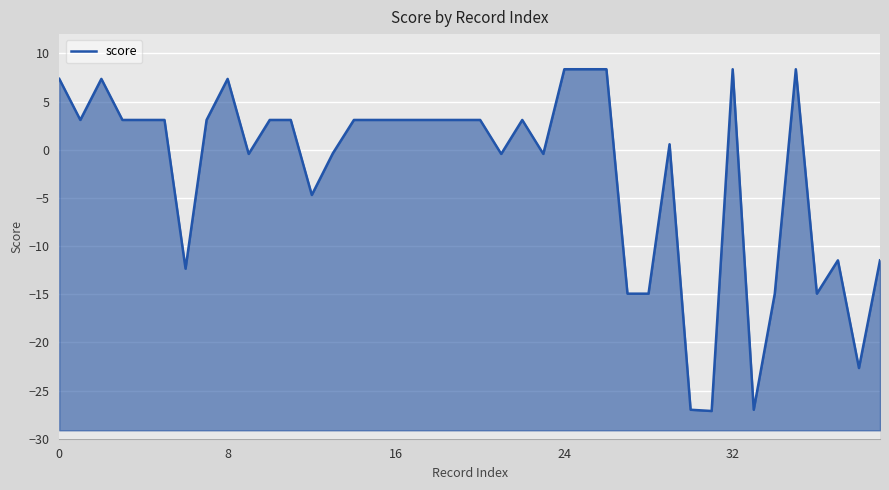

What is the smallest value displayed?

-27.1